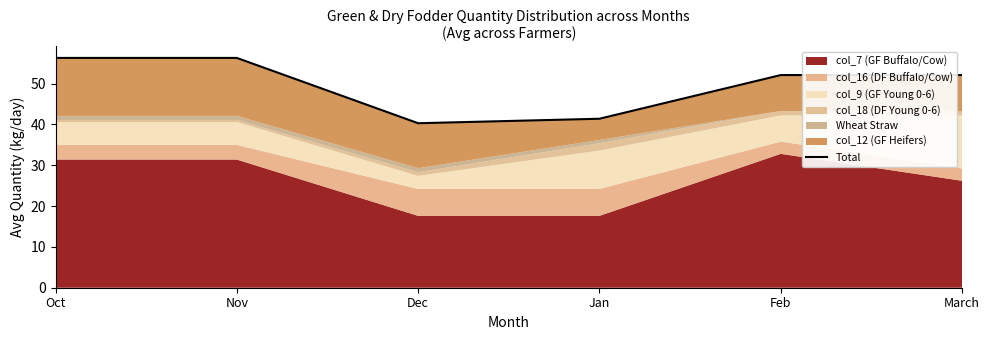

What is the greatest value displayed?

56.3